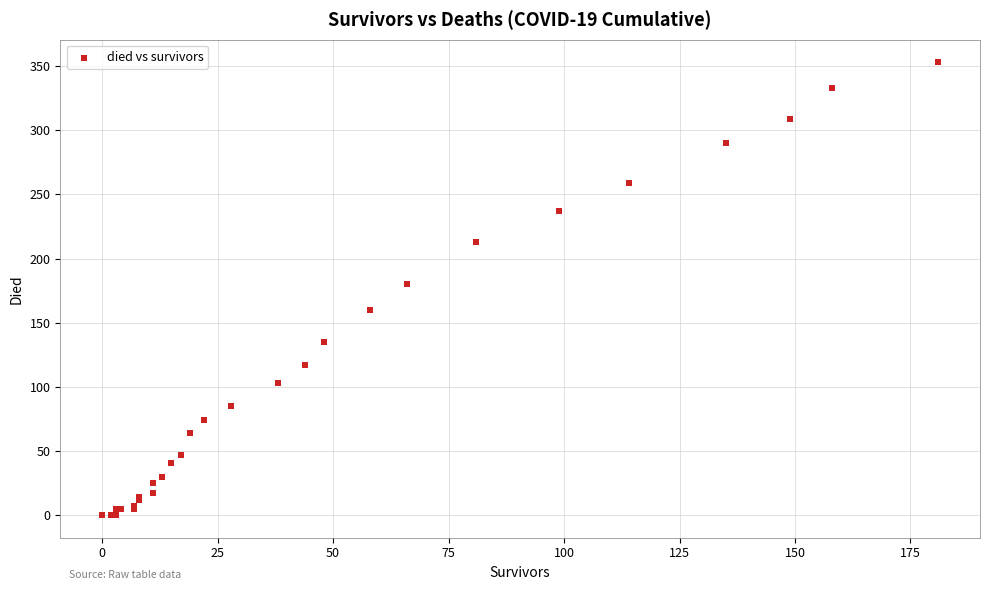

What Y value in the scatter plot is closest to 176?

180